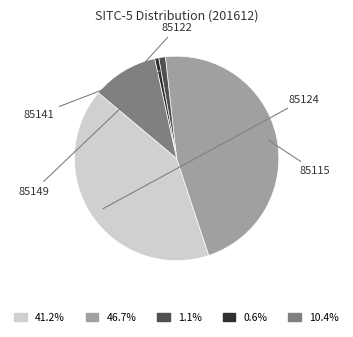

Is it true that 85122 is 10% of the pie?

True